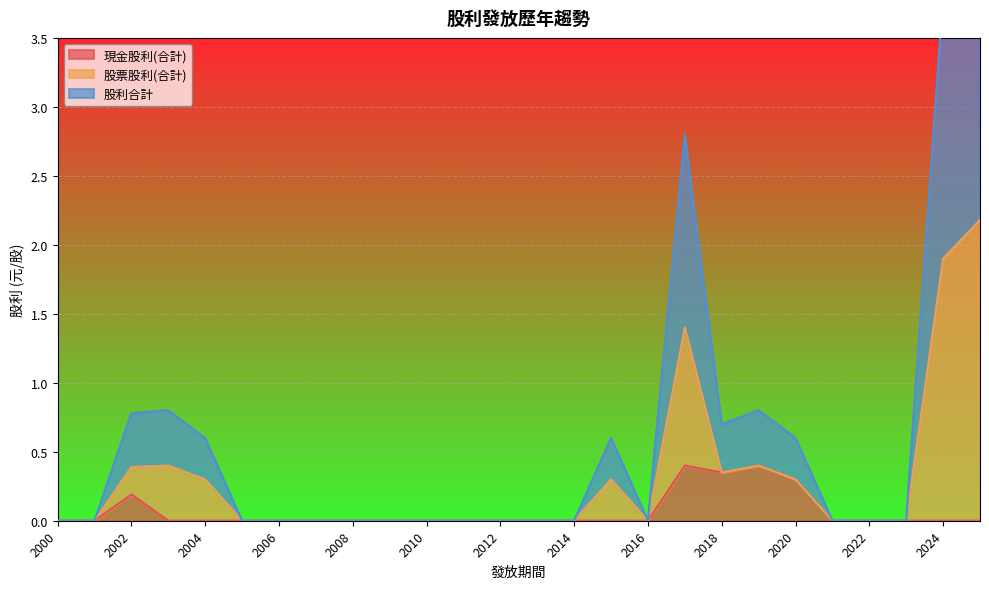

How many data points does each series have?

26